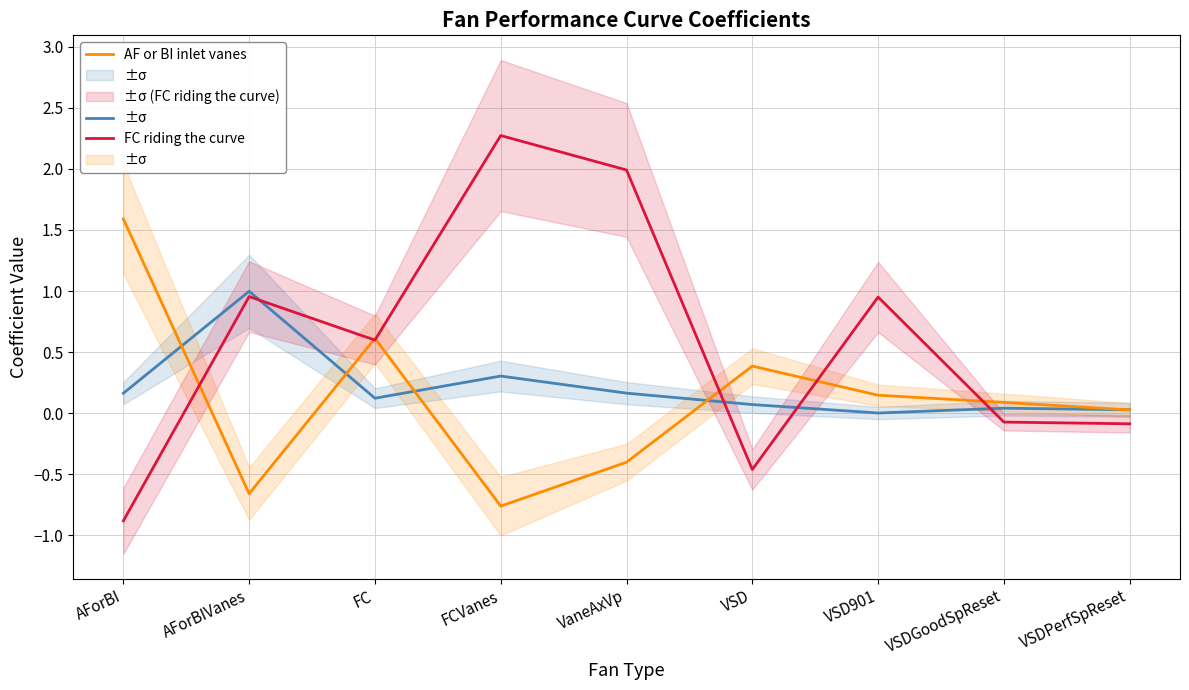

Which series changed the most between FCVanes and VSD901?

FC riding the curve